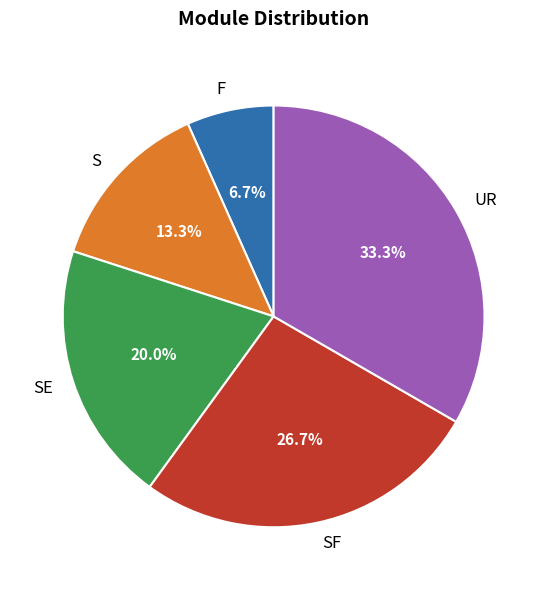

What is the smallest slice in the pie chart?

F